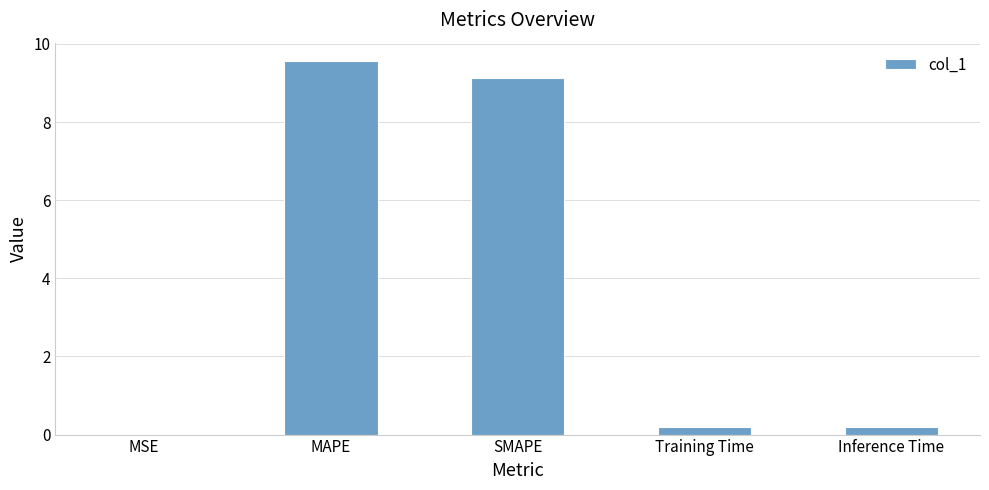

Which has a higher value, MAPE or Inference Time?

MAPE